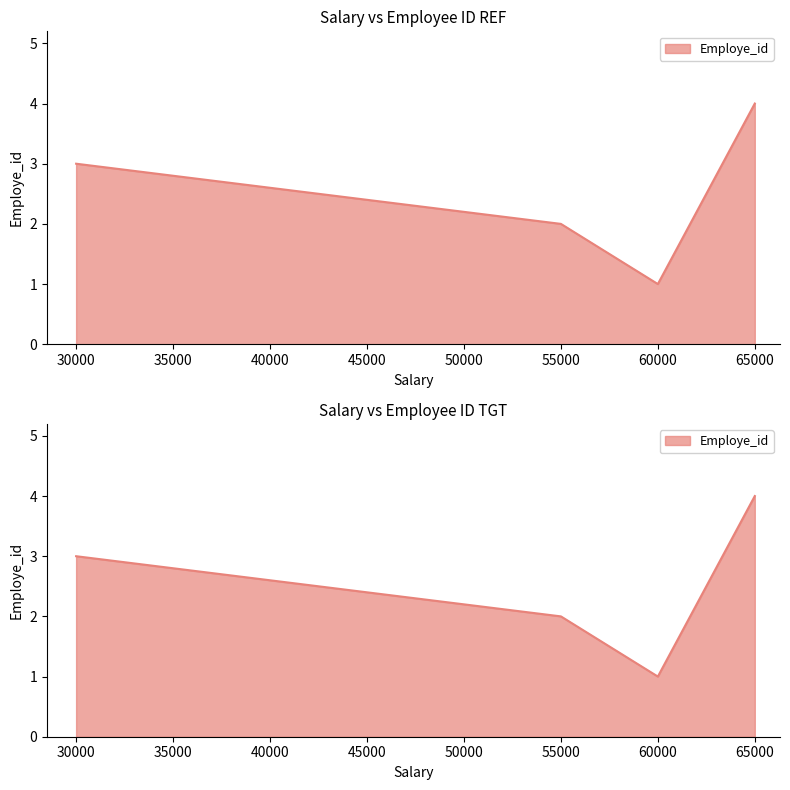

True or false: the data shows 3 at 65000.

False